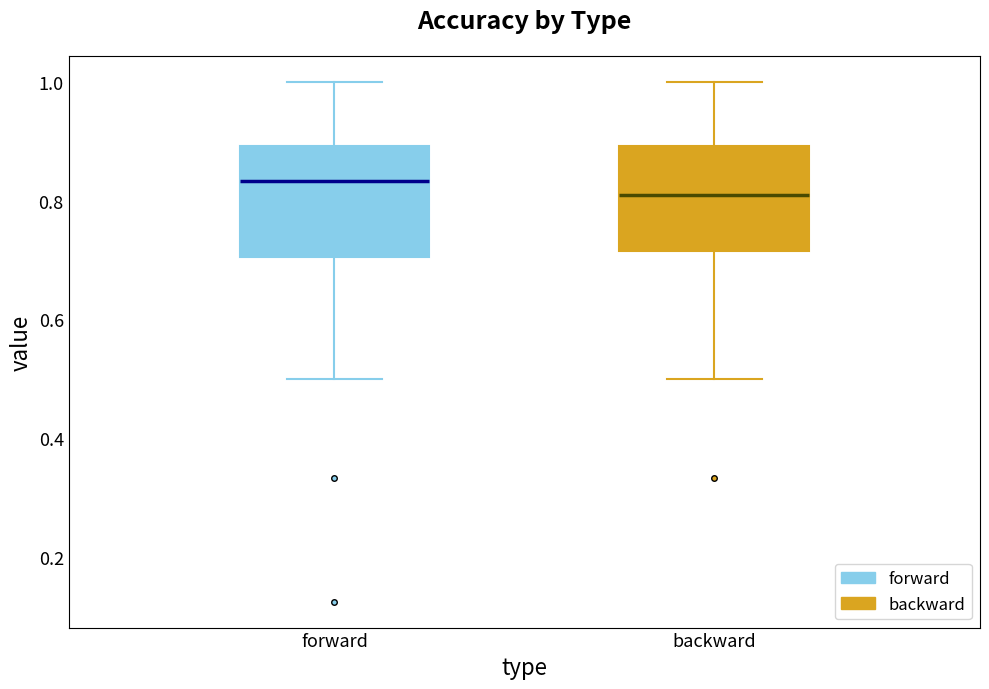

Reading left to right, transcribe this box plot: for each box, give where its median line is, the range the box spans, and where its two whiskers end, as read against the y-axis. The values are not printed on the chart, so give them approximately, as read against the axis.

forward: median 0.84, box 0.70 to 0.90, whiskers 0.50 to 1.00
backward: median 0.82, box 0.72 to 0.90, whiskers 0.50 to 1.00